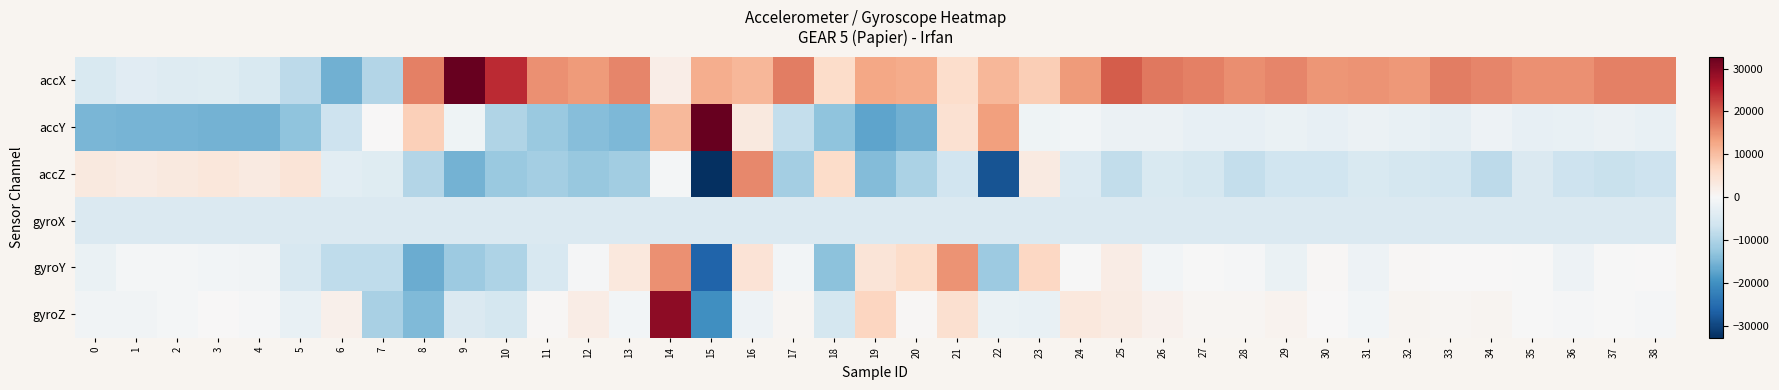

Which label corresponds to the smallest value in the chart?

15